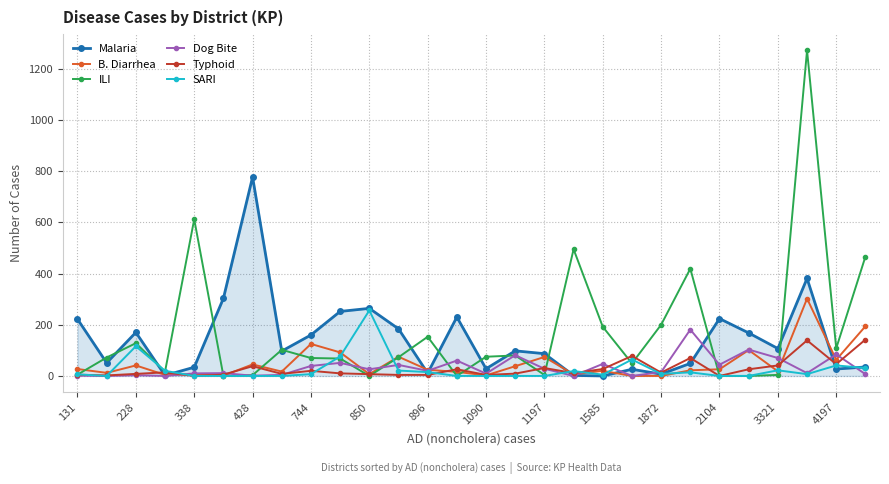

Does the chart display data point markers on the line(s)?

Yes